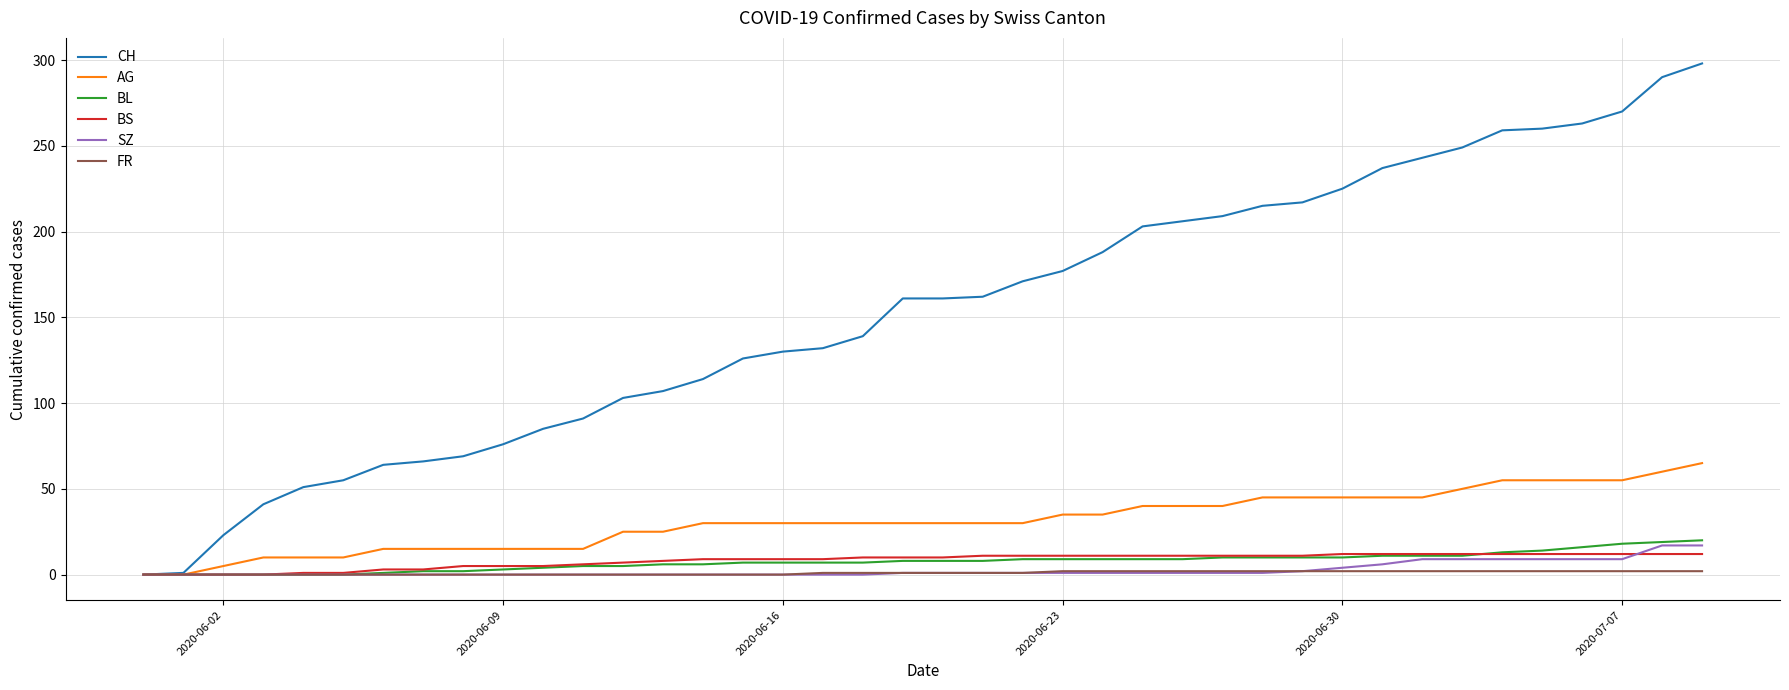

What is the greatest value displayed?

298